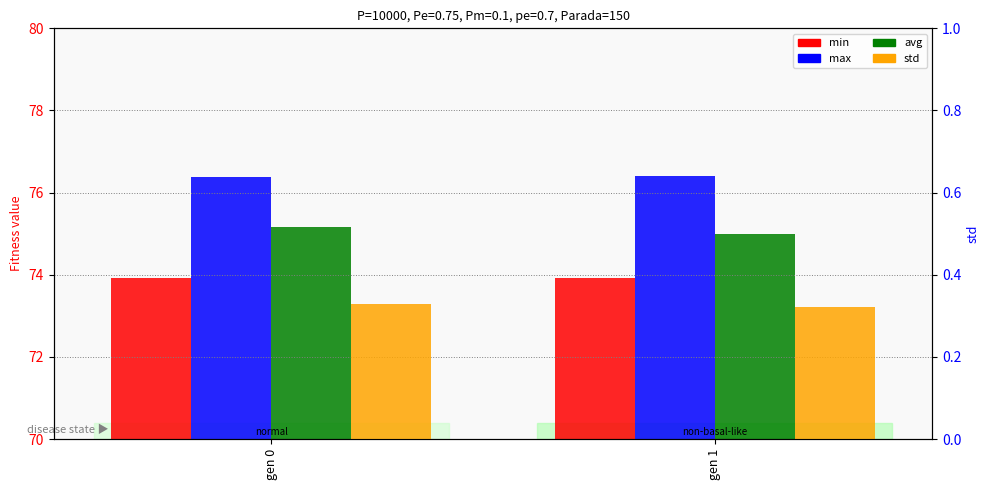

What is the greatest value displayed?

76.4